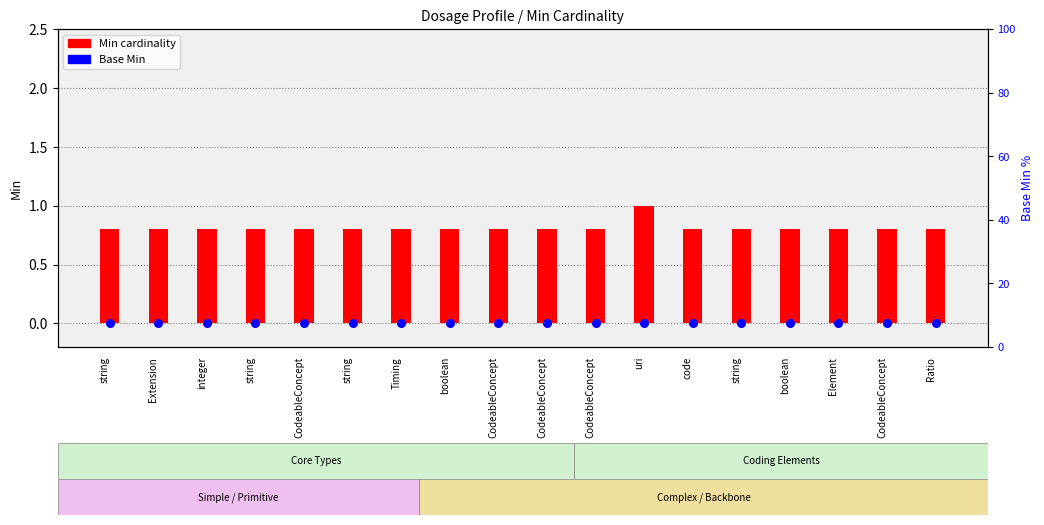

At which category is the sum across all series the highest?

uri